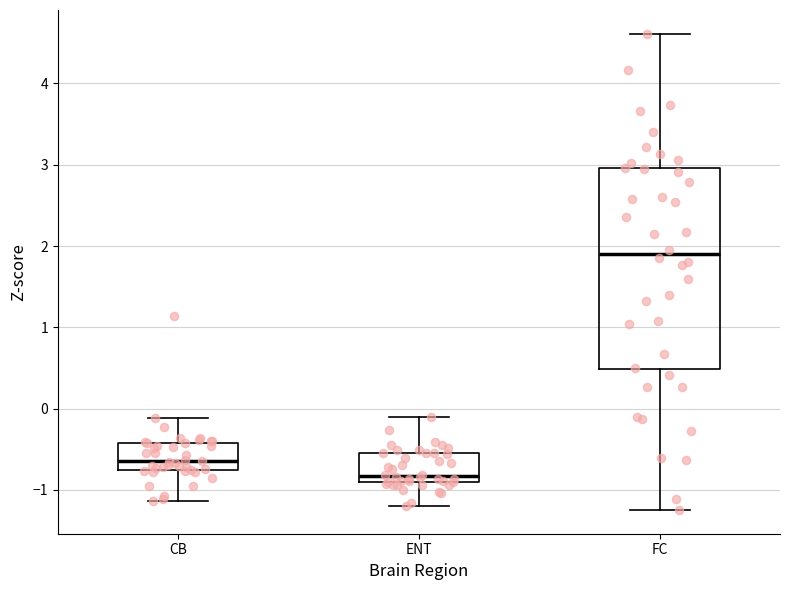

Which box's median line is the highest?

FC